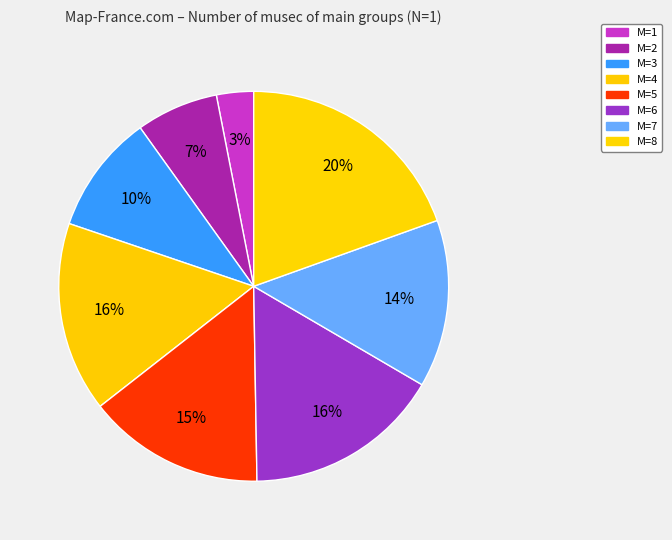

Between M=4 and M=2, which is larger?

M=4